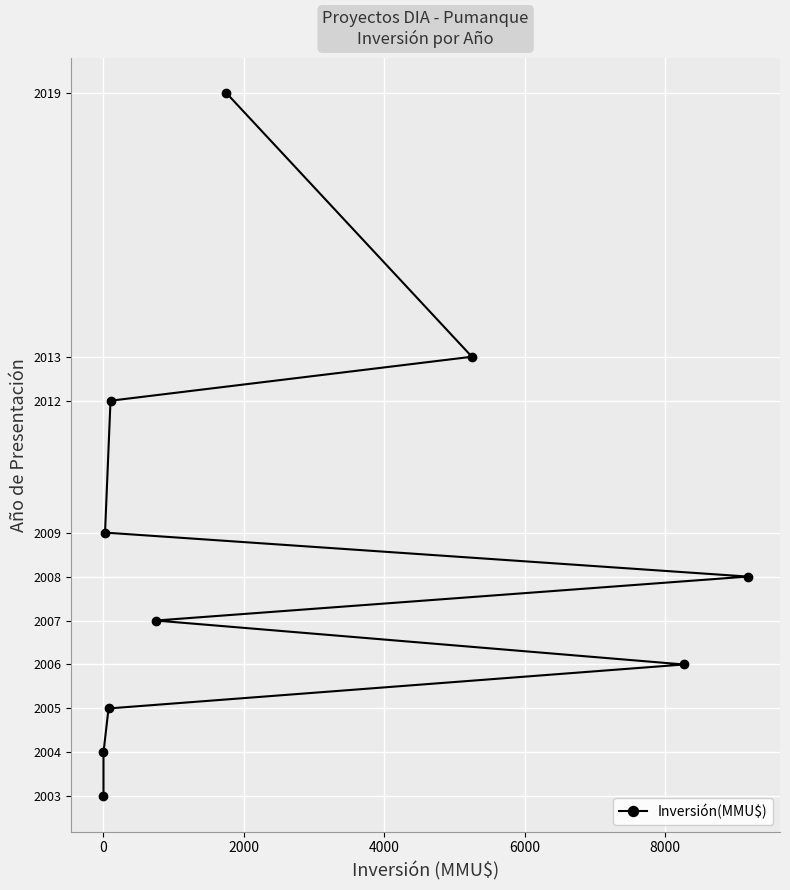

True or false: there are more than 1 points higher than both neighbors.

False